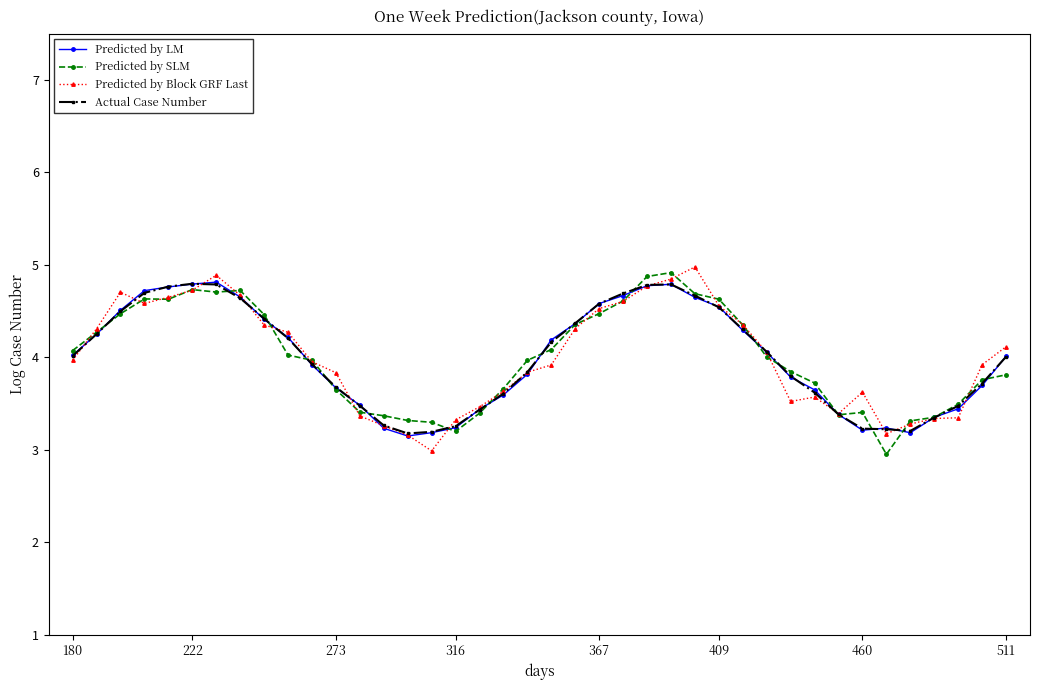

In Predicted by SLM, how many points are lower than both neighbors (excluding endpoints)?

5